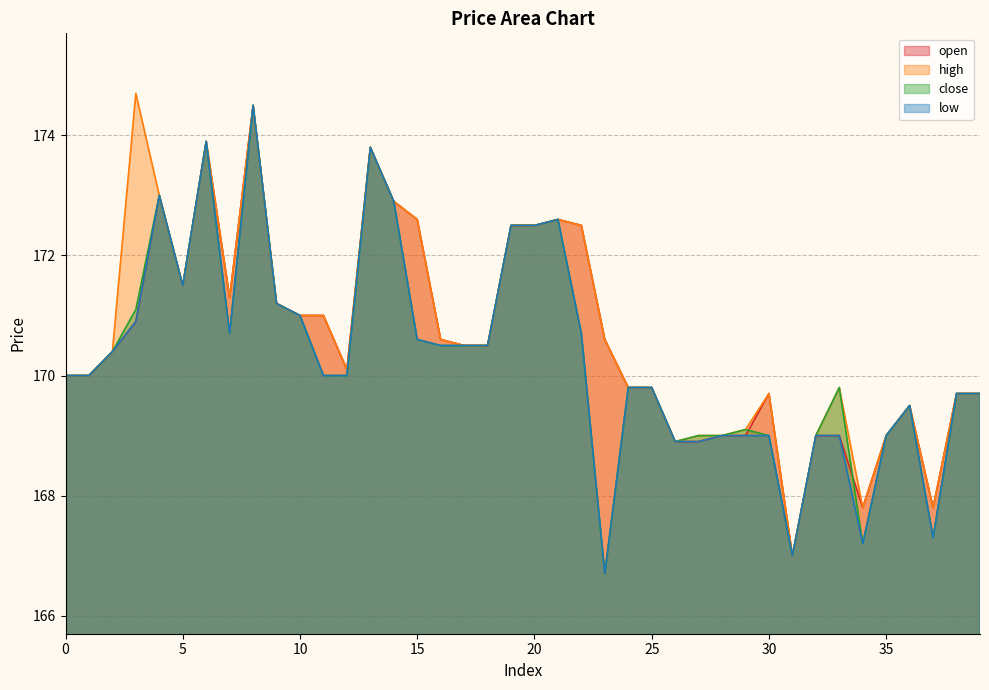

Which series has the largest range (max minus min)?

close